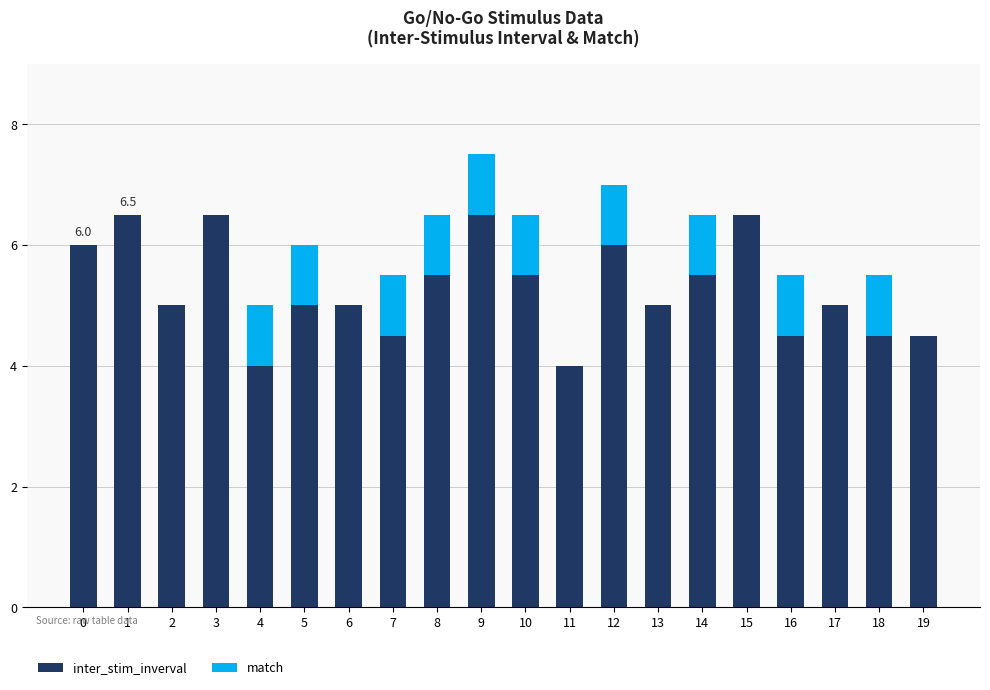

Are the bars horizontal?

No